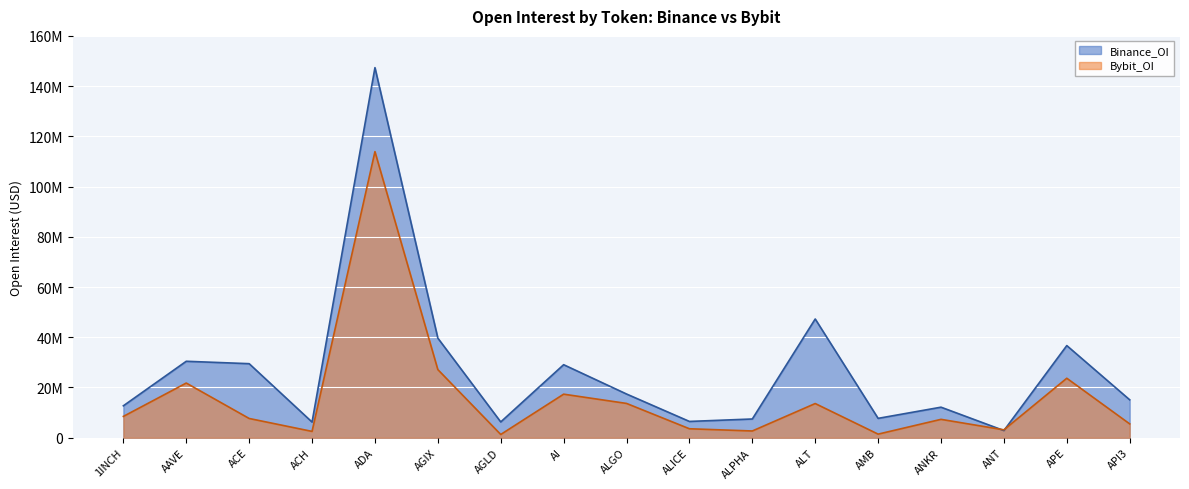

List the series in order of their peak value, highest first.

Binance_OI, Bybit_OI